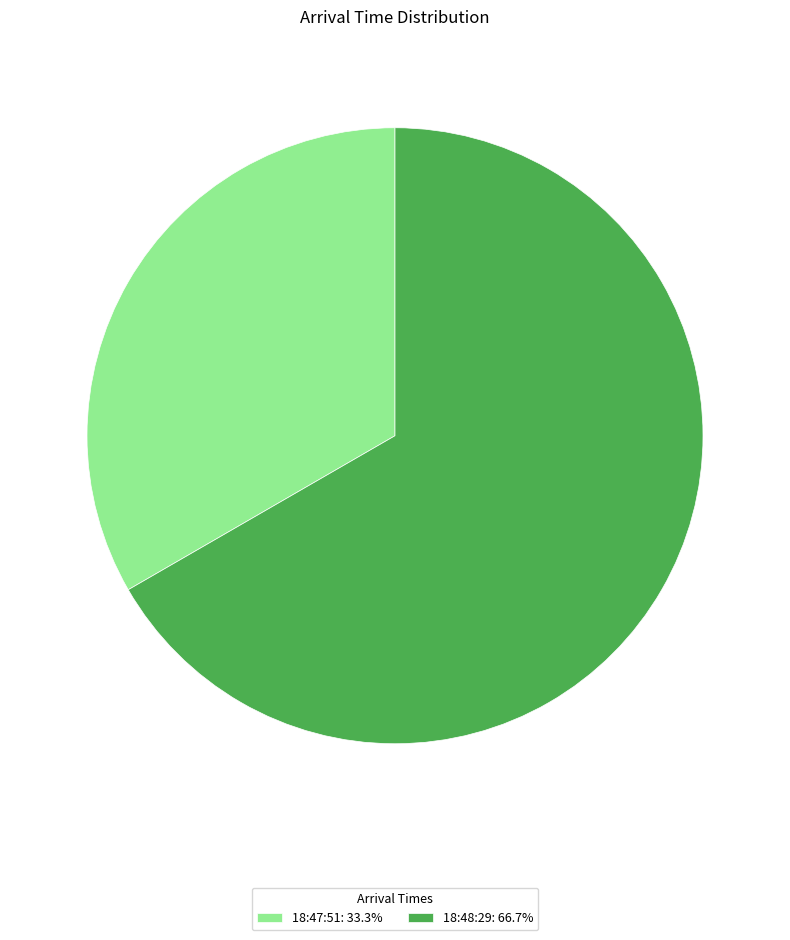

Is it true that 18:48:29 is 67% of the pie?

True